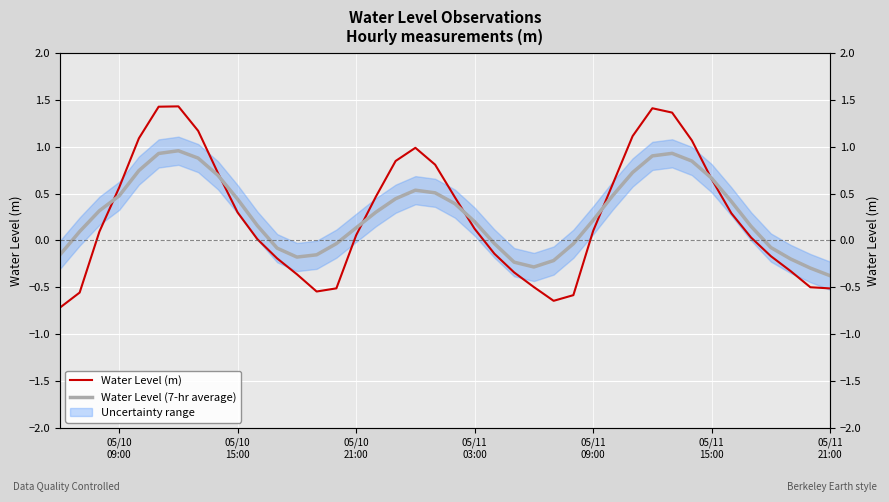

How many lines are shown in the chart?

2